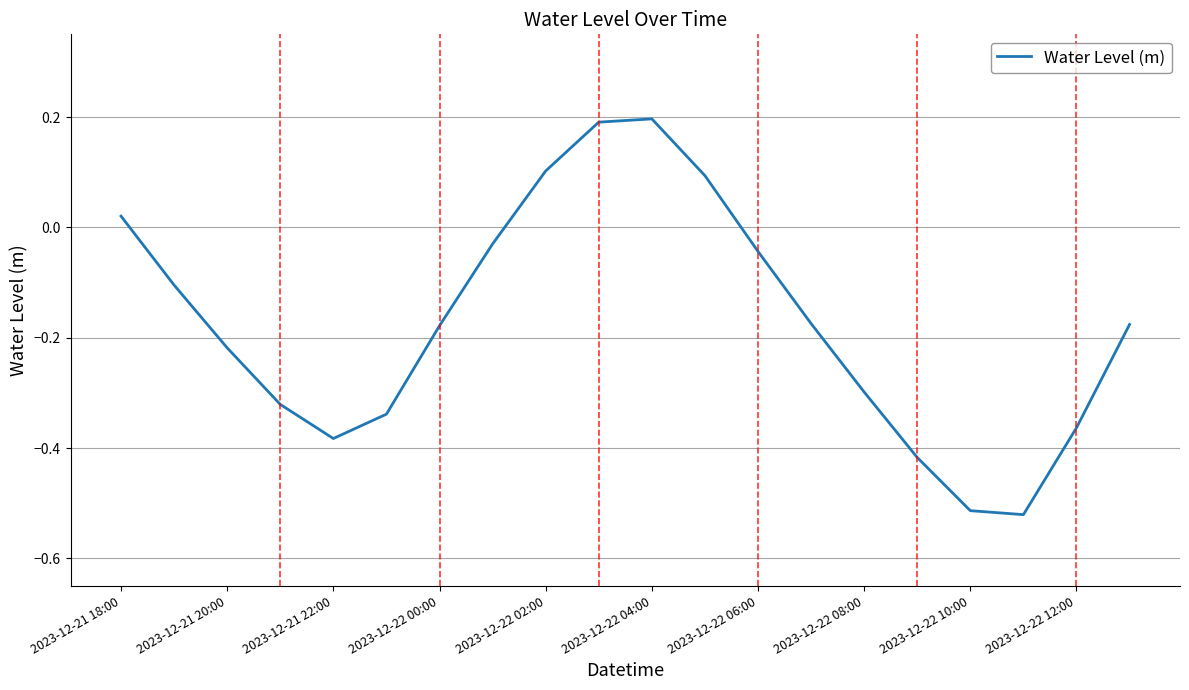

What is the difference between the maximum and minimum values?

0.7